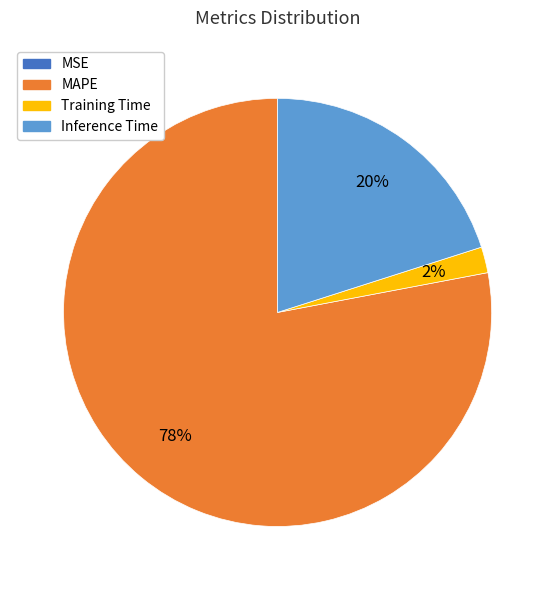

To the nearest percent, what is the difference between the largest and smallest slice percentages?

78%